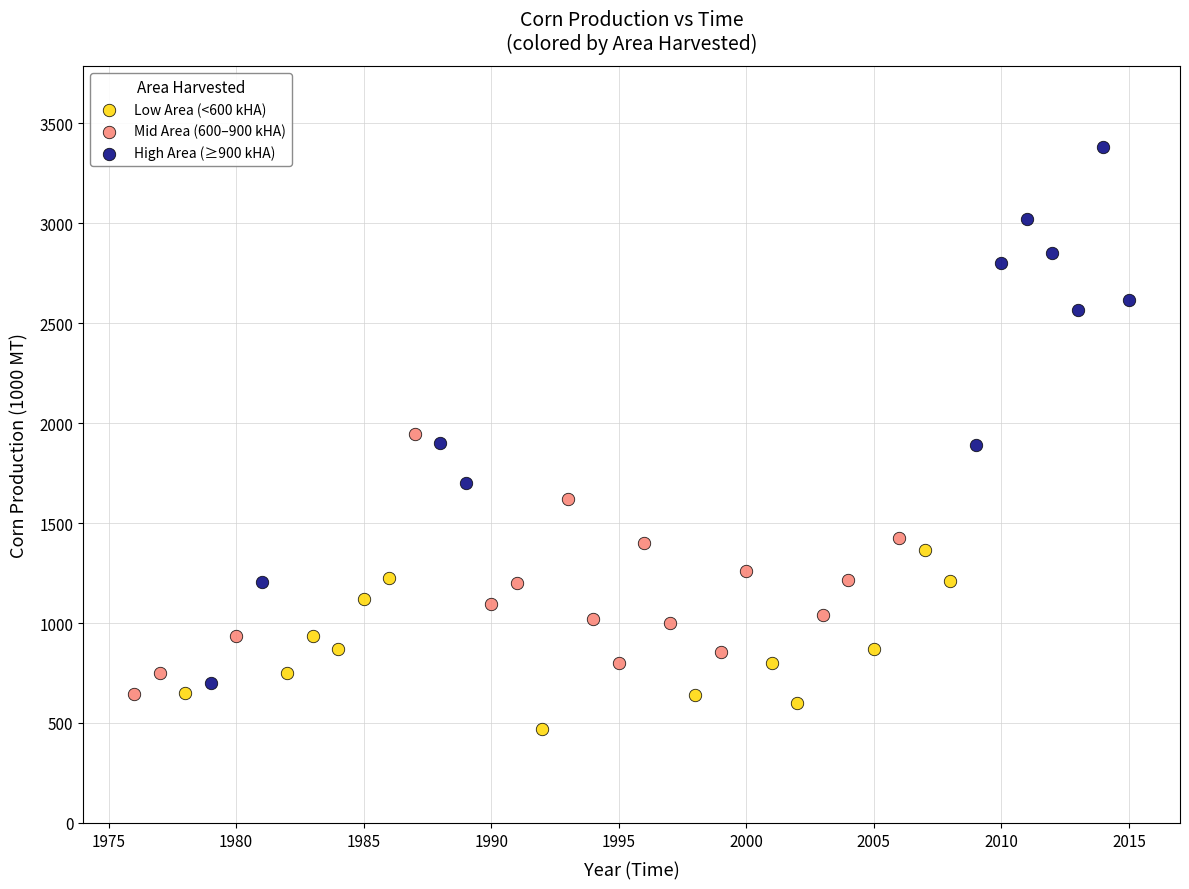

Which series has the widest spread of Y values?

High Area (≥900 kHA)